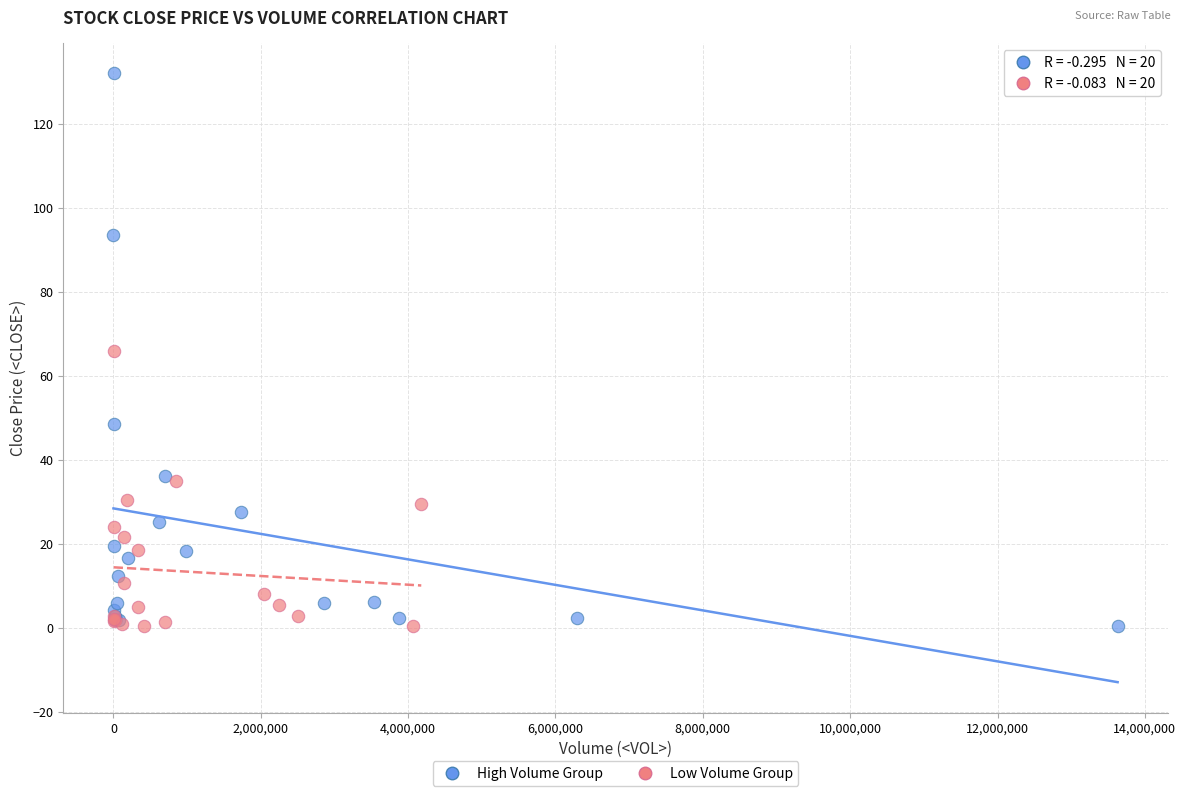

Which series has the widest spread of Y values?

High Volume Group